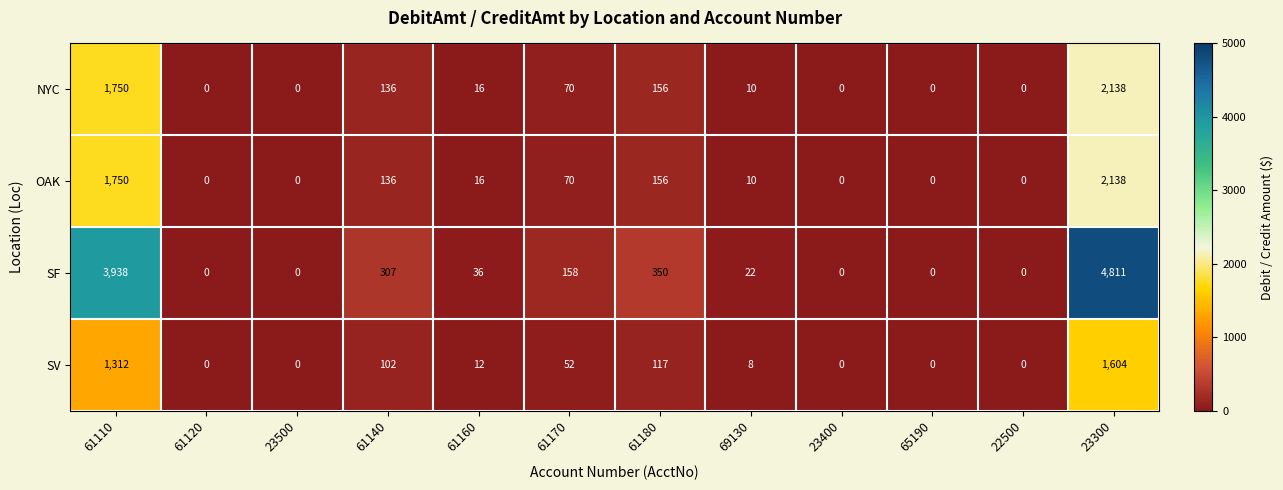

What is the difference between the second highest and minimum values in the SF series?

3938